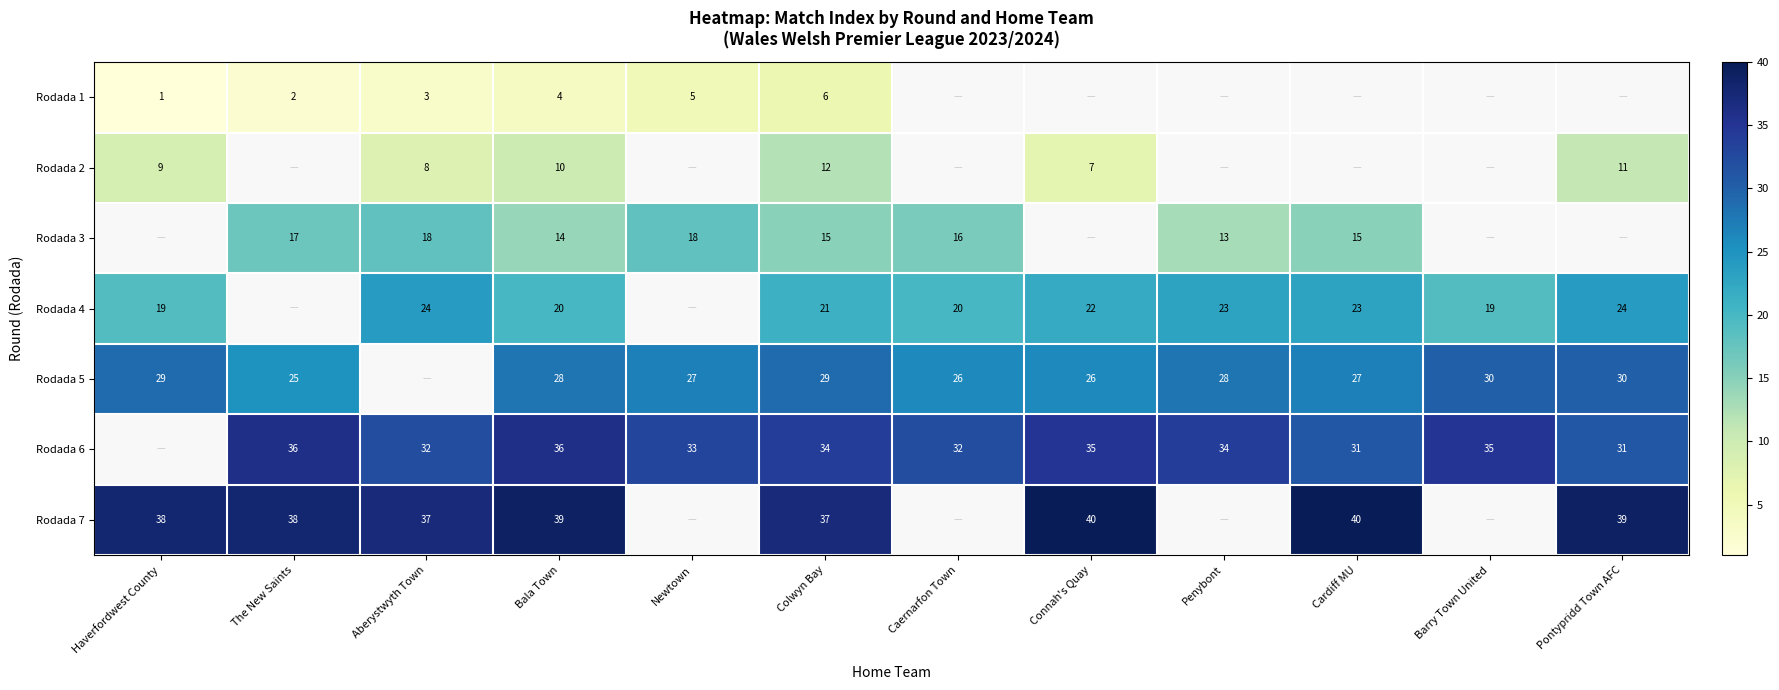

The value of Rodada 5 at Barry Town United is 30. True or false?

True